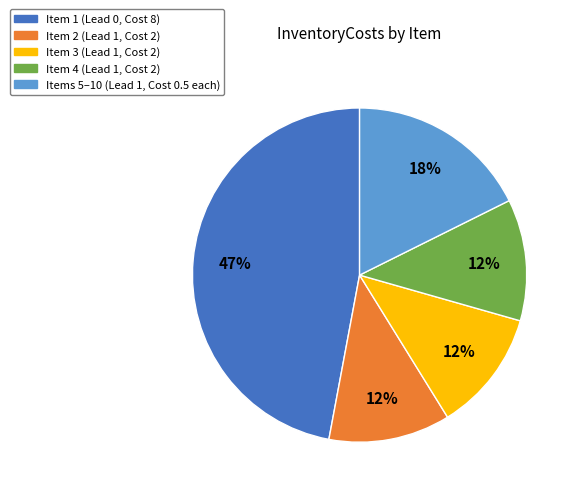

To the nearest percent, what is the average slice percentage?

20%